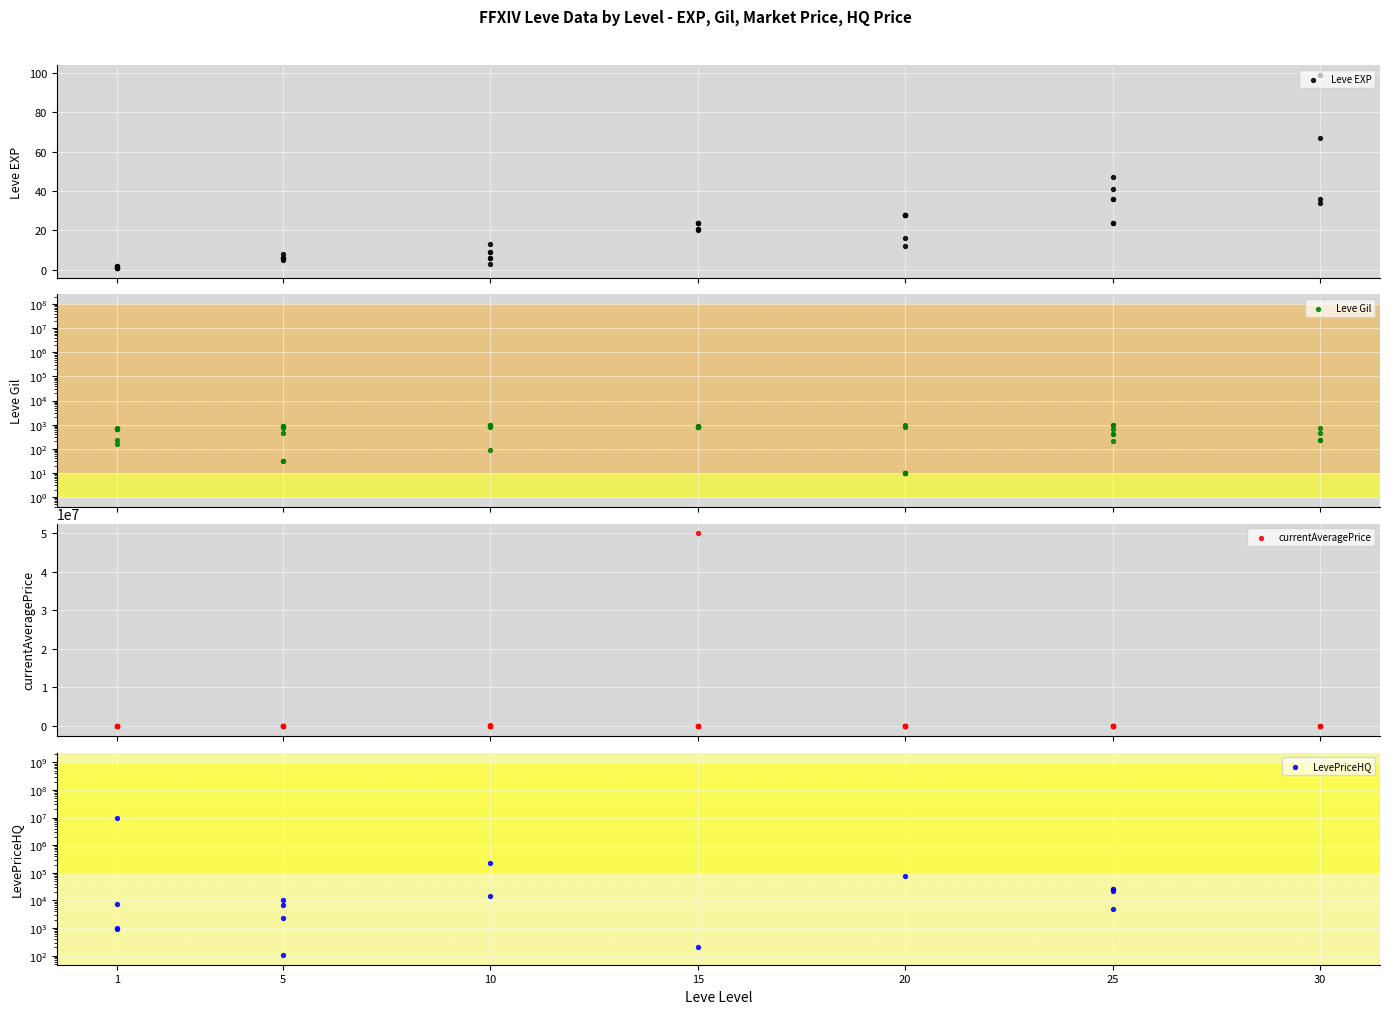

Which series has the largest Y range (max minus min)?

currentAveragePrice